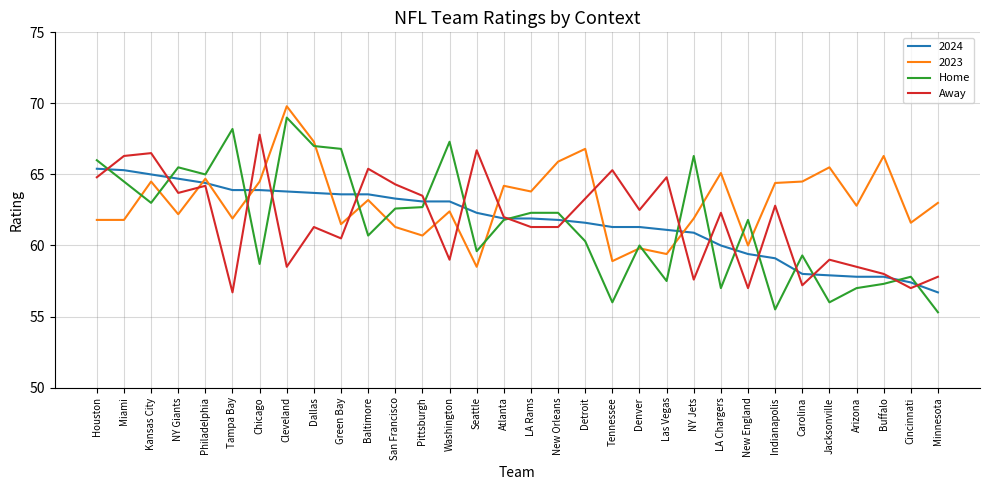

The Home series shows 27.8 at LA Chargers. True or false?

False